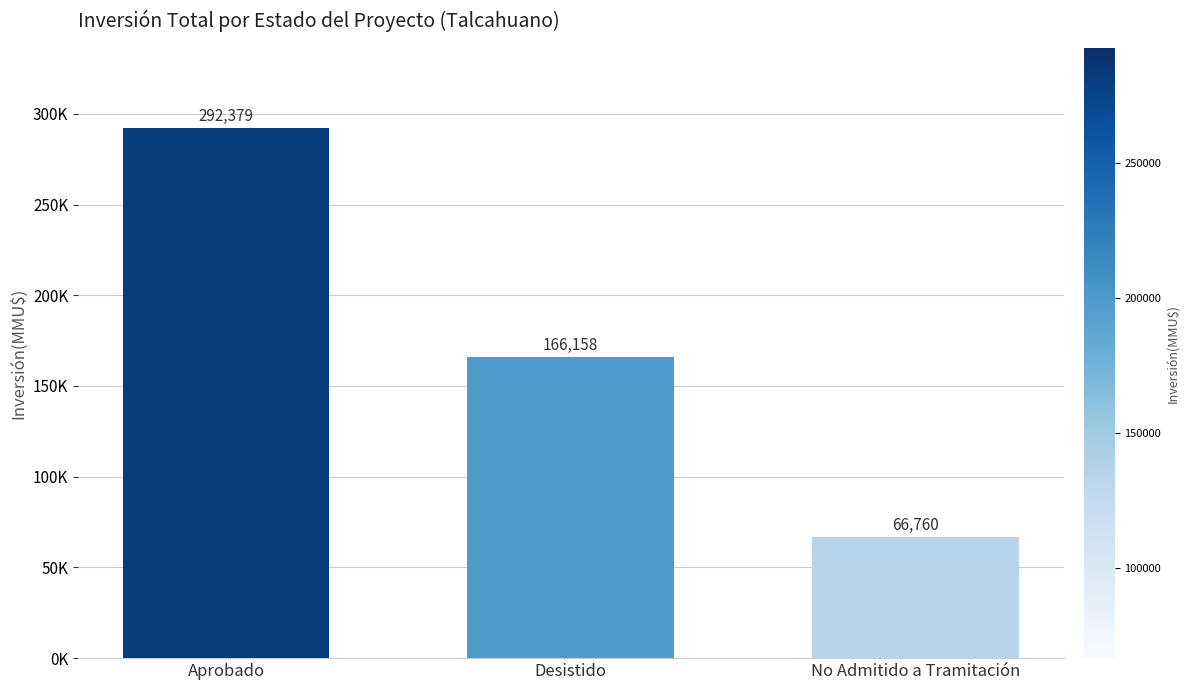

At which category does the chart reach its minimum across all series?

No Admitido a Tramitación